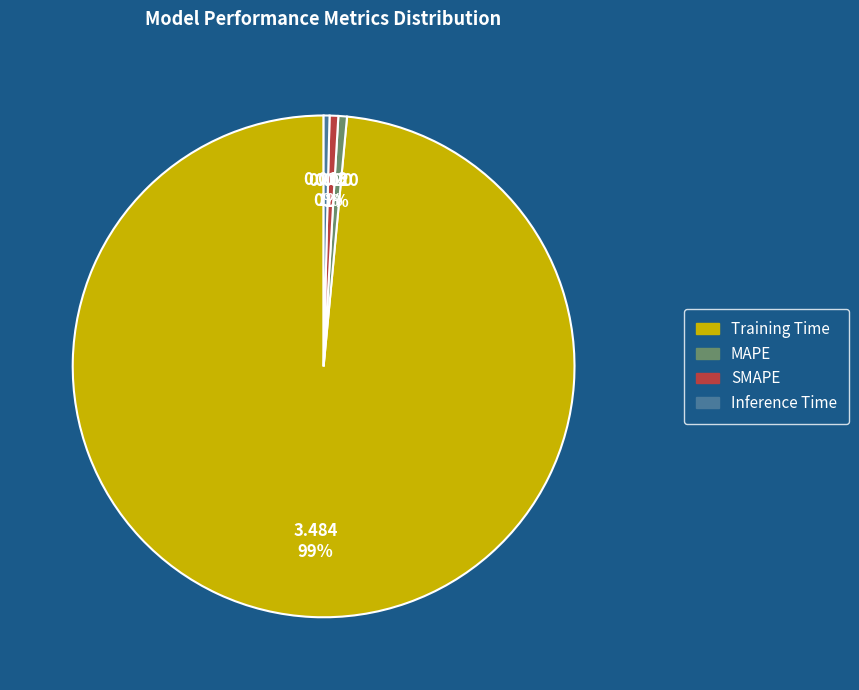

Combined, do Inference Time and SMAPE account for over 50%?

No